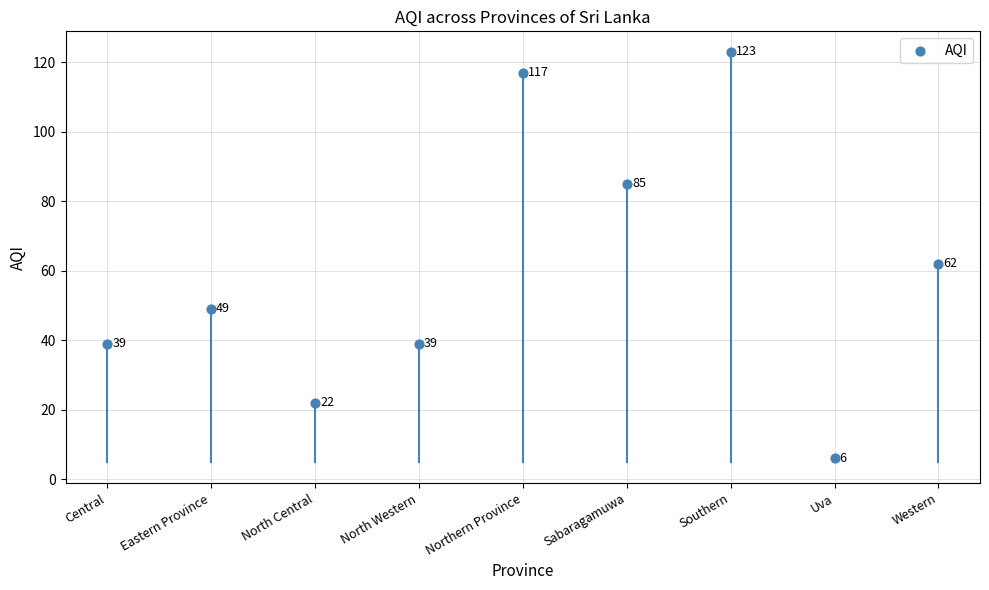

What is the change in value from Sabaragamuwa to Southern?

+38